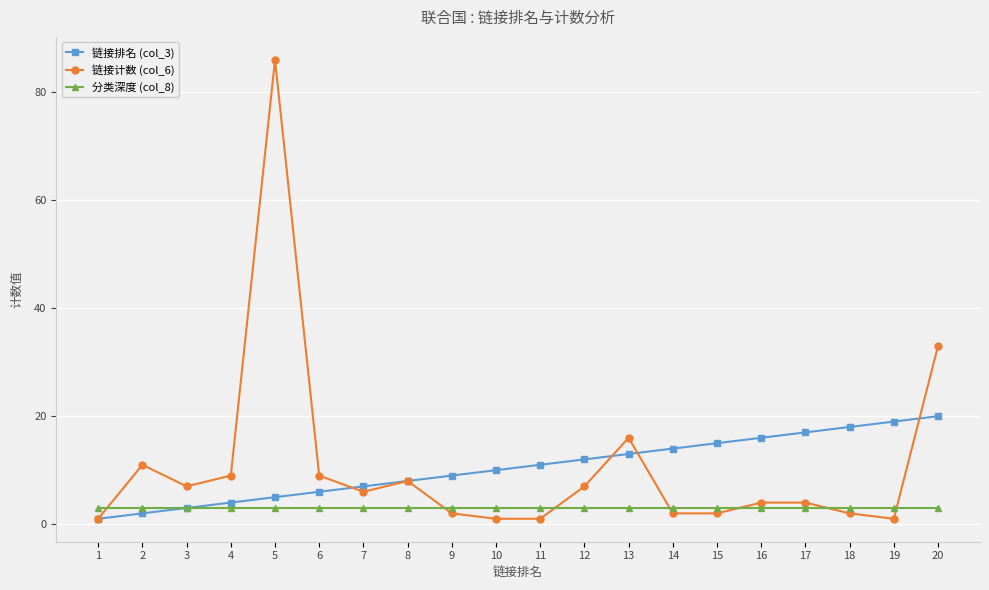

At which label does 链接计数 (col_6) reach its peak?

5